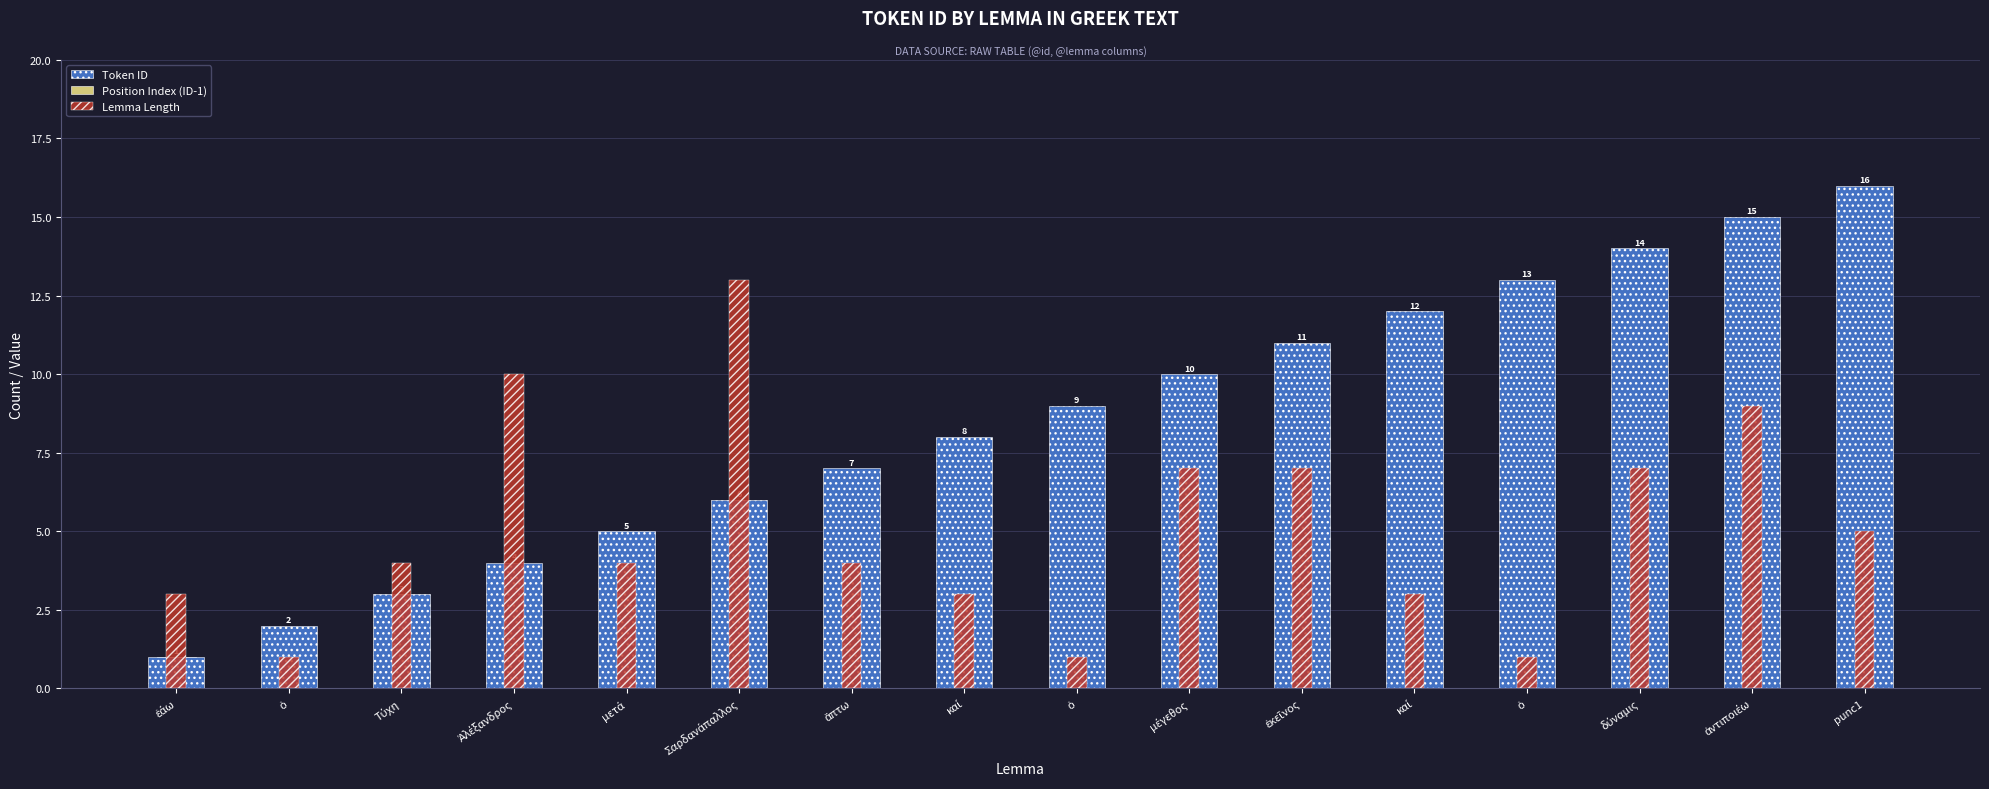

Reading right to left, extract all data points from this chart.

Token ID: 16	15	14	13	12	11	10	9	8	7	6	5	4	3	2	1
Position Index (ID-1): 15	14	13	12	11	10	9	8	7	6	5	4	3	2	1	1
Lemma Length: 5	9	7	1	3	7	7	1	3	4	13	4	10	4	1	3